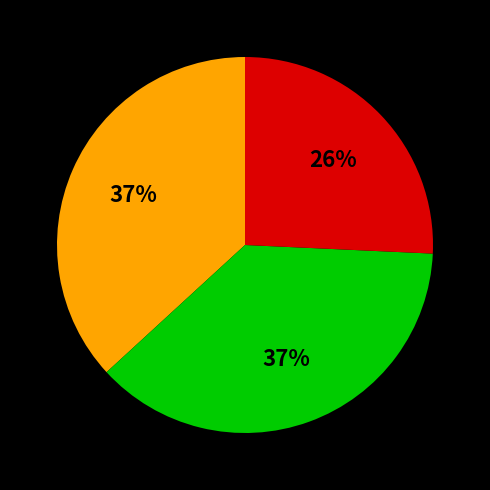

Is there any slice that represents more than half of the pie?

No